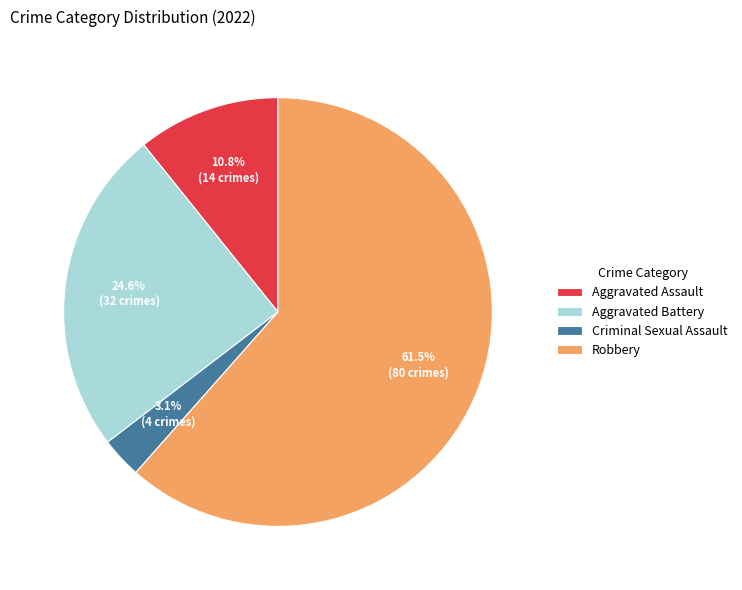

How many slices are in this pie chart?

4